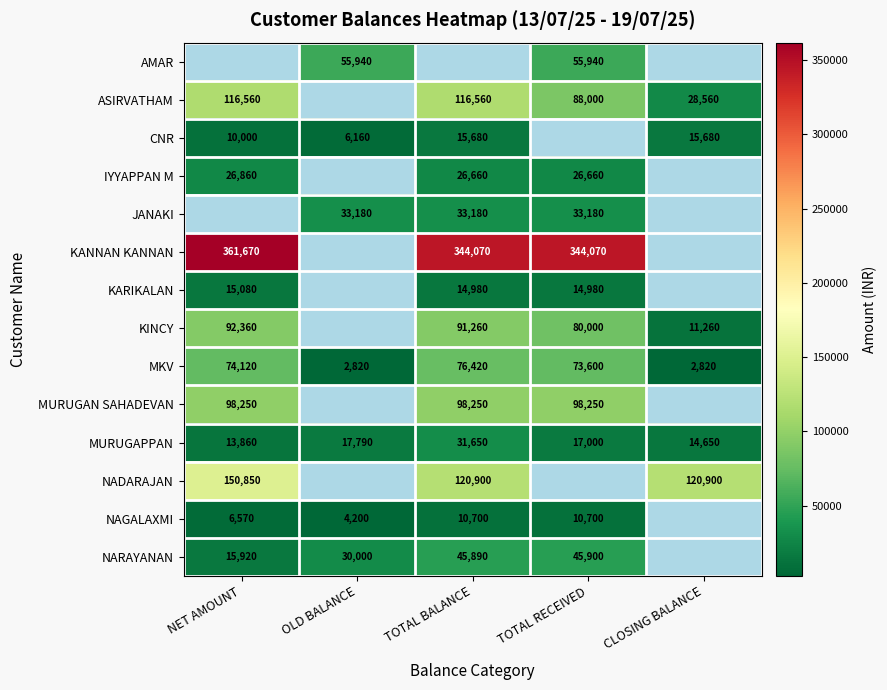

Is the value of MURUGAPPAN at TOTAL BALANCE greater than the value of KARIKALAN at TOTAL BALANCE?

Yes